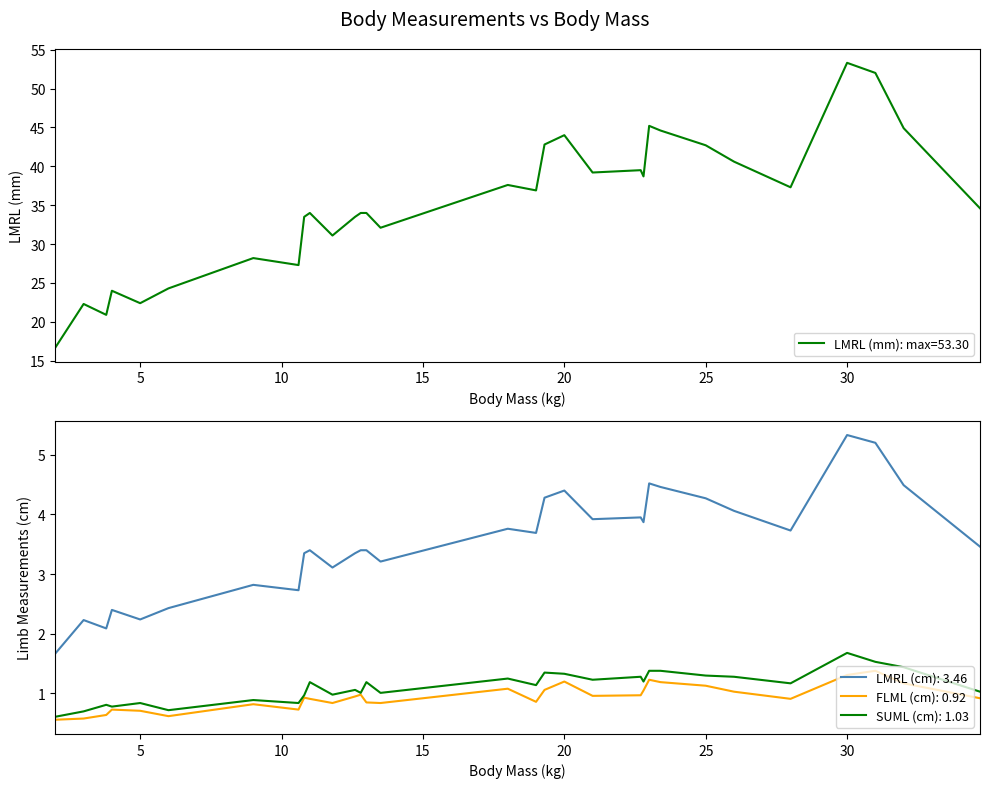

How many lines are shown in the chart?

4